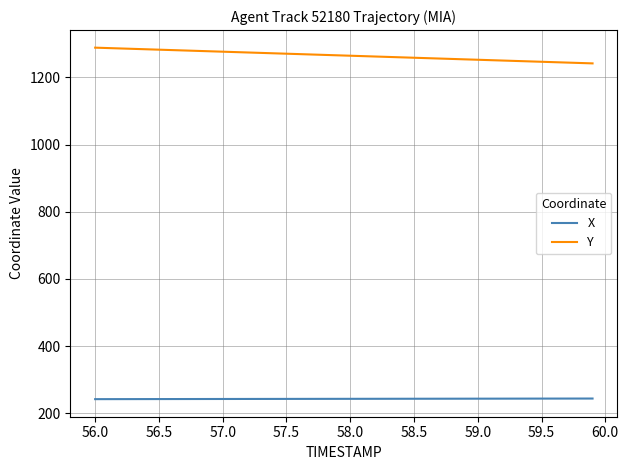

What is the maximum value shown in the chart?

1288.3